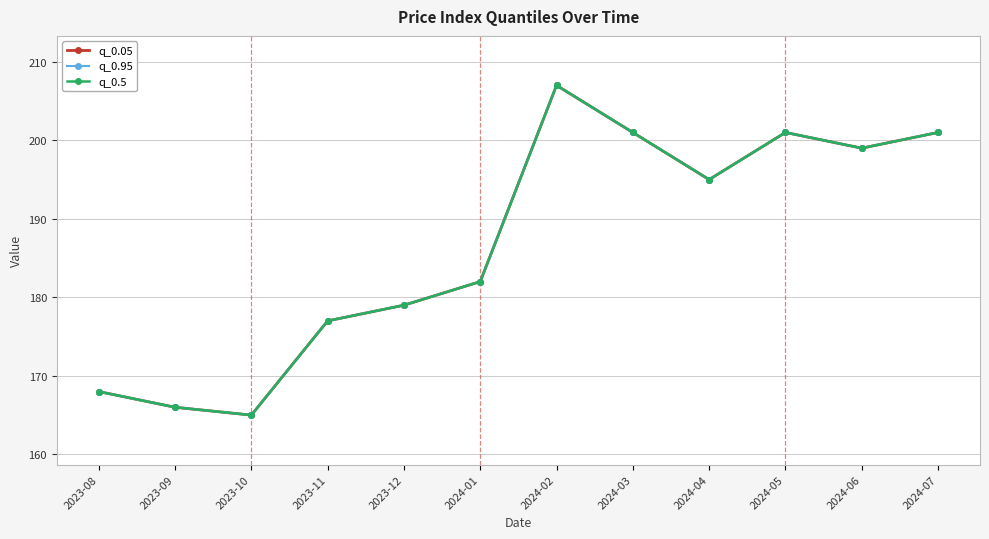

What is the average value of the q_0.5 series?

187